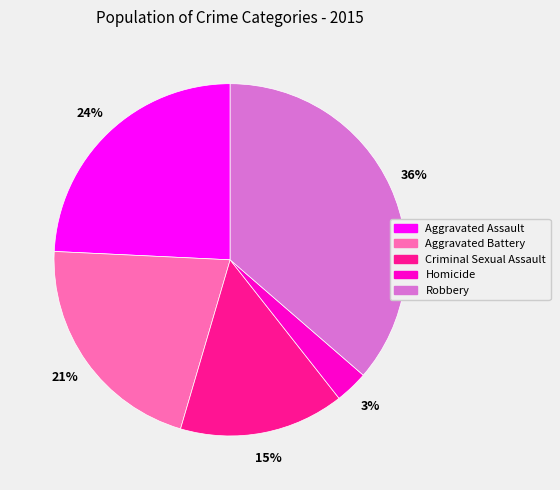

Count the number of slices in the pie.

5